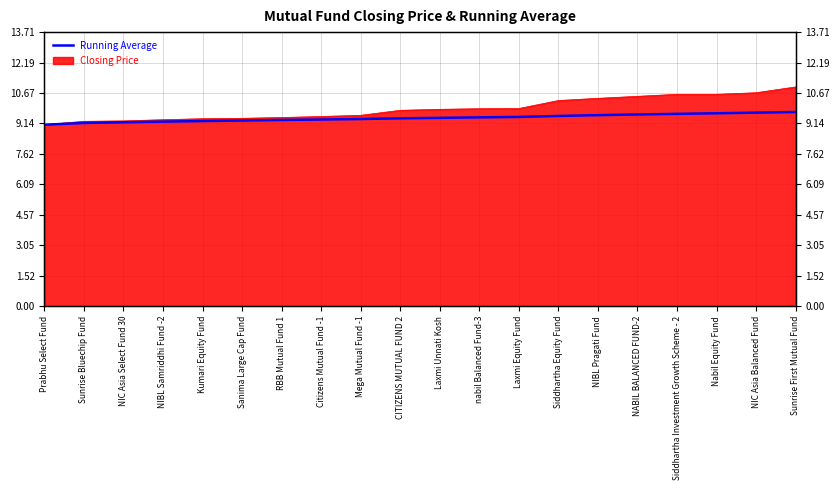

What is the sum of the values at Mega Mutual Fund -1 and nabil Balanced Fund-3?

18.8